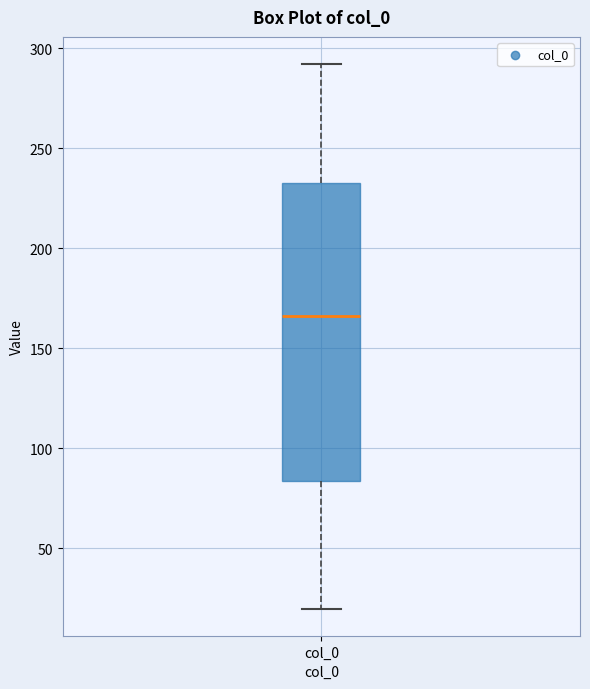

Read this box plot against the y-axis: the position of the median line, the range covered by the box, and the ends of both whiskers. The values are not printed on the chart, so give them approximately, as read against the axis.

median 165, box 85 to 235, whiskers 20 to 290